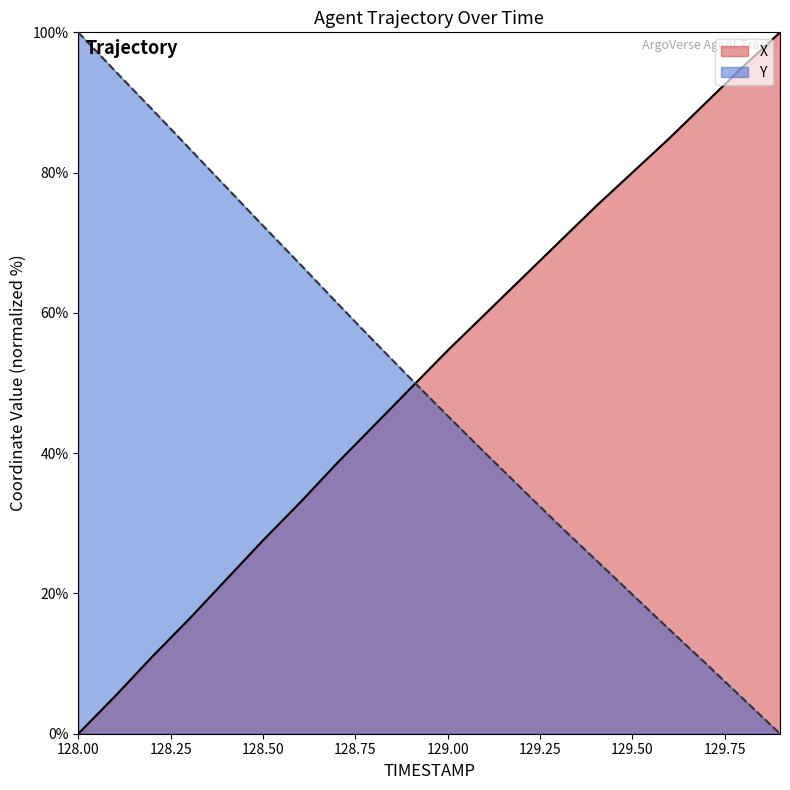

What is the label of the 1st point from the right?

129.9